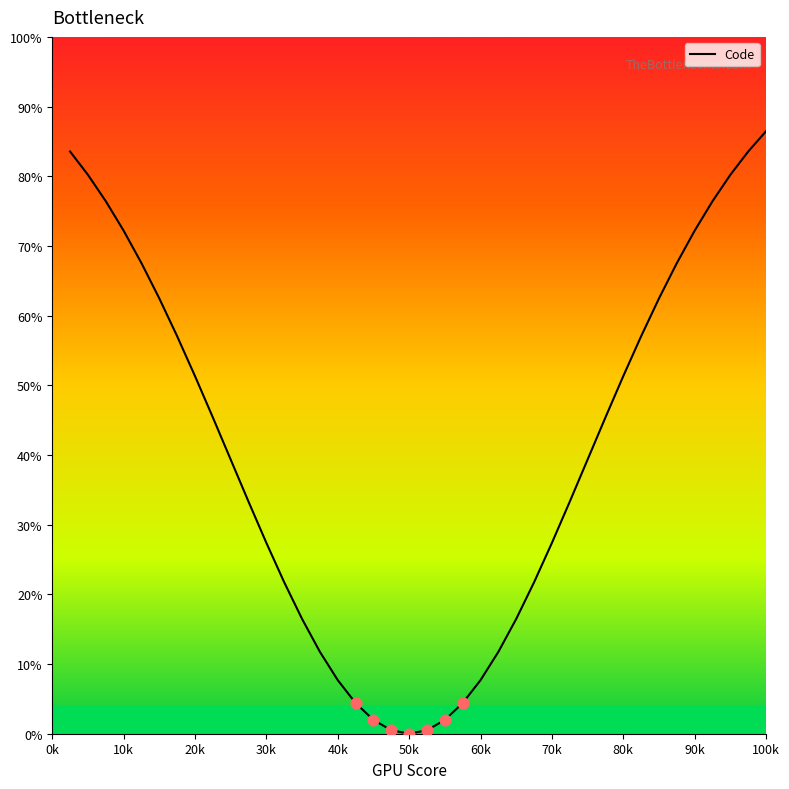

What is the greatest value displayed?

86.5